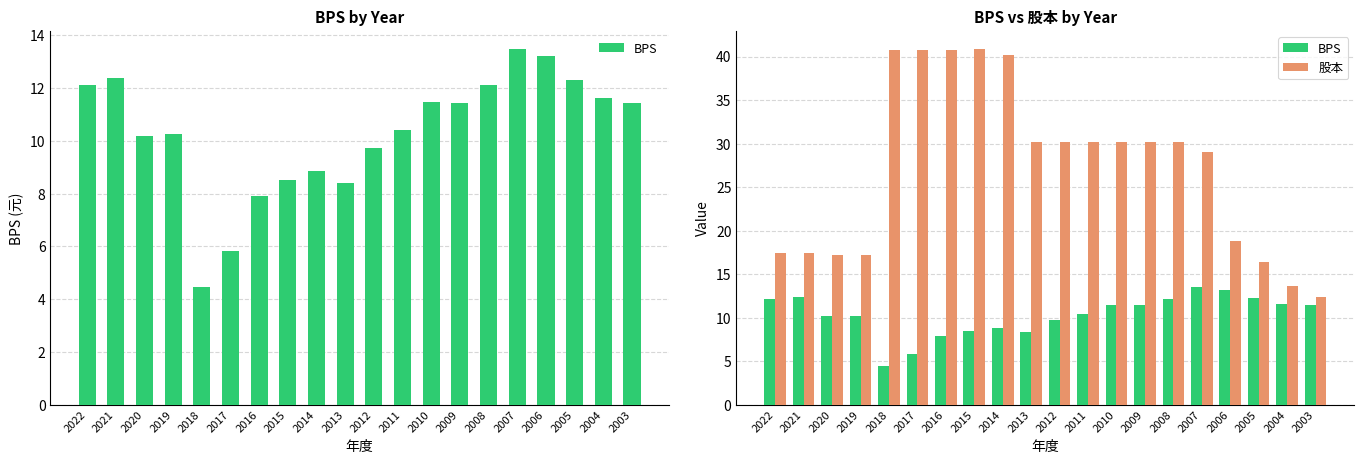

The 股本 series shows 40.2 at 2014. True or false?

True